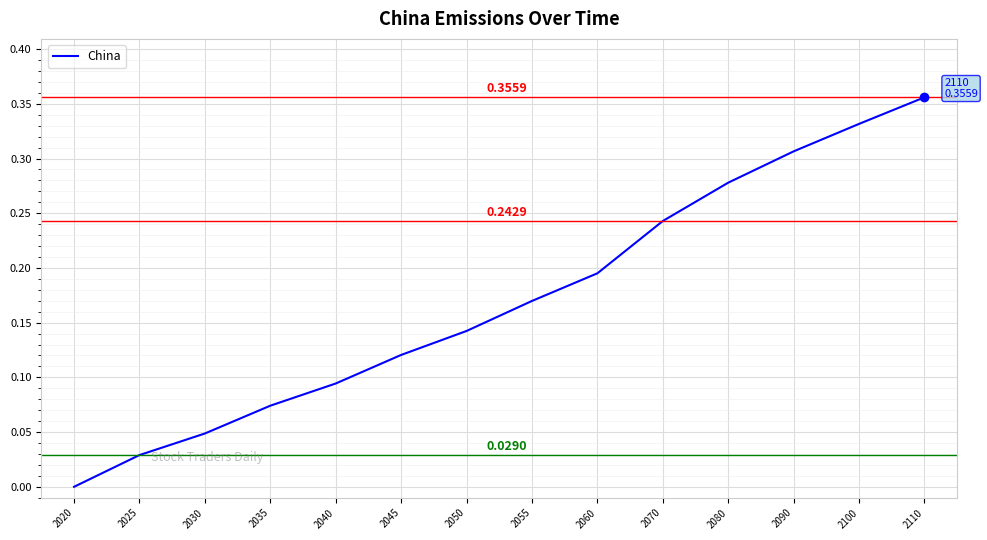

Between 2030 and 2025, which is larger?

2030